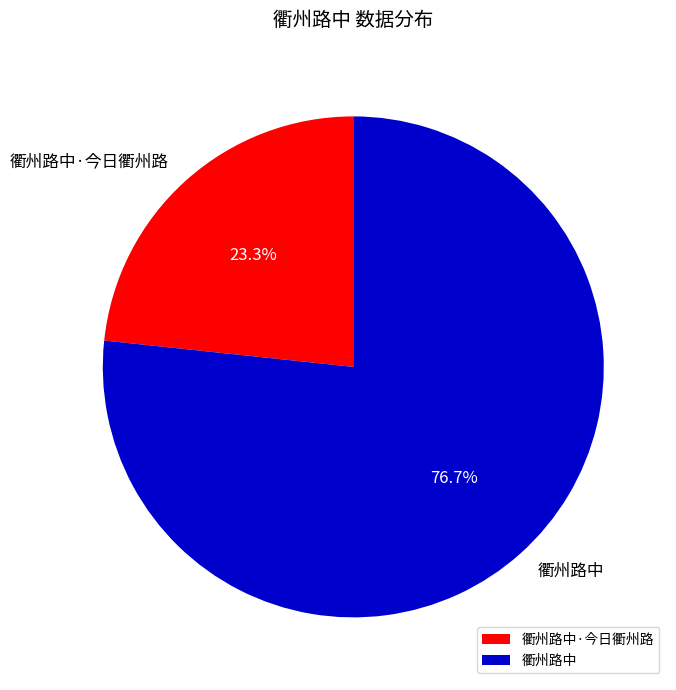

What is the ratio of the value at 衢州路中 to the value at 衢州路中·今日衢州路?

3.3